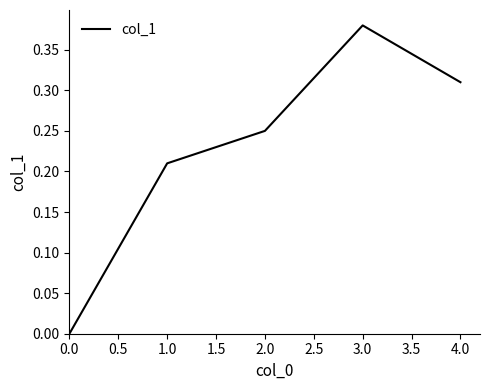

Which category has the highest value across all series?

3.0